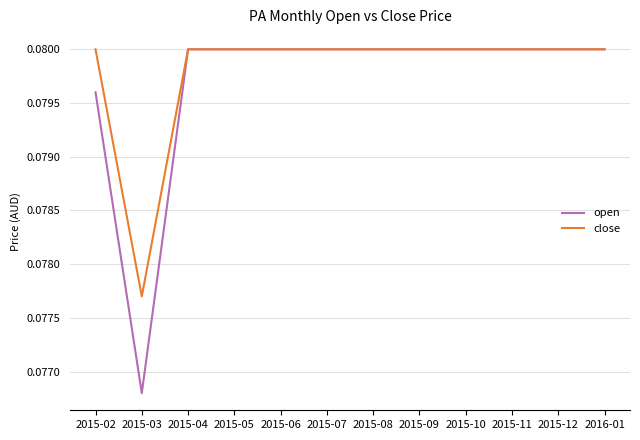

Where is close nearest to the value 0?

2015-03